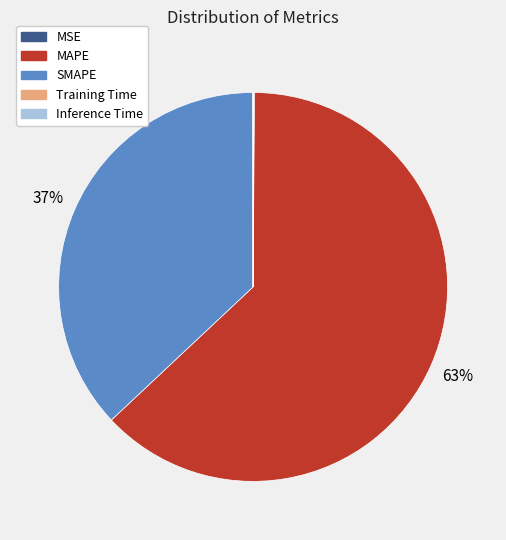

Is there a majority slice in this chart?

Yes